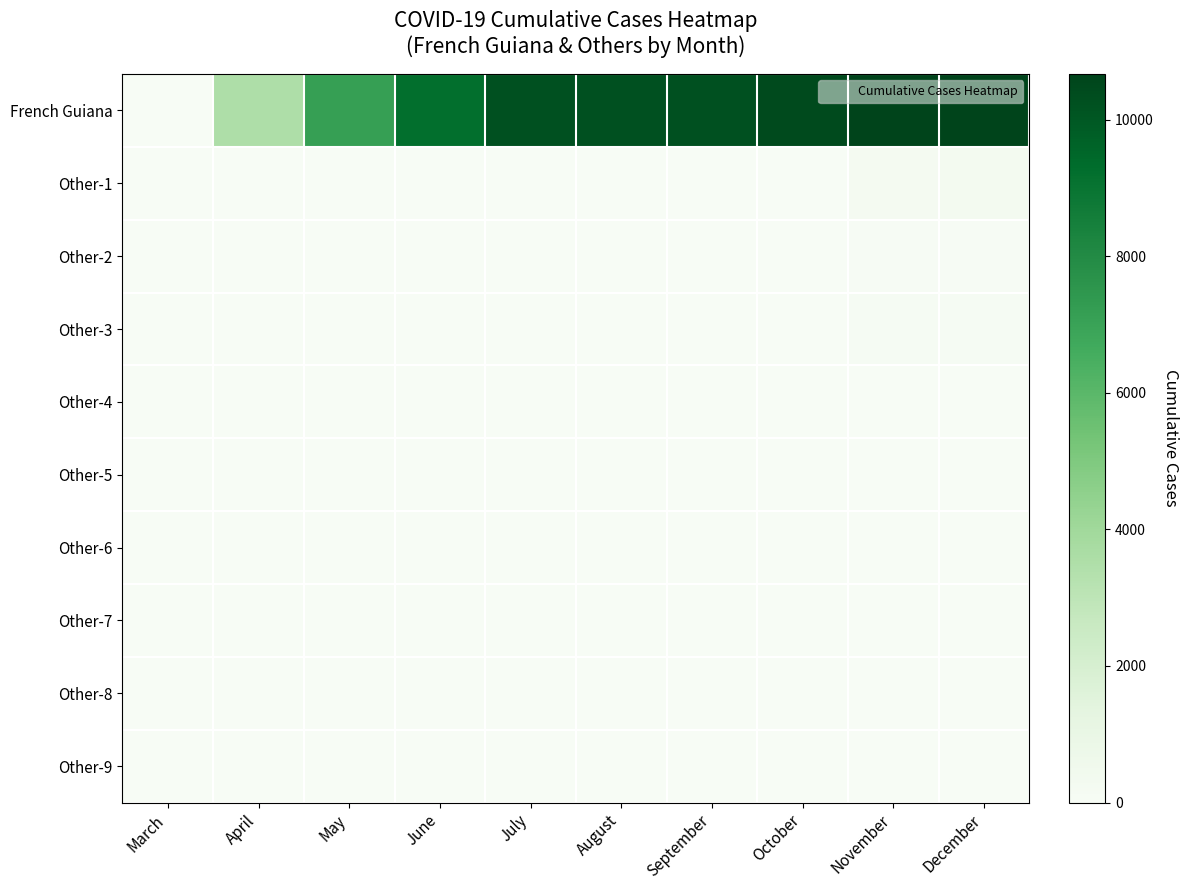

Which has a higher value, October or April?

October